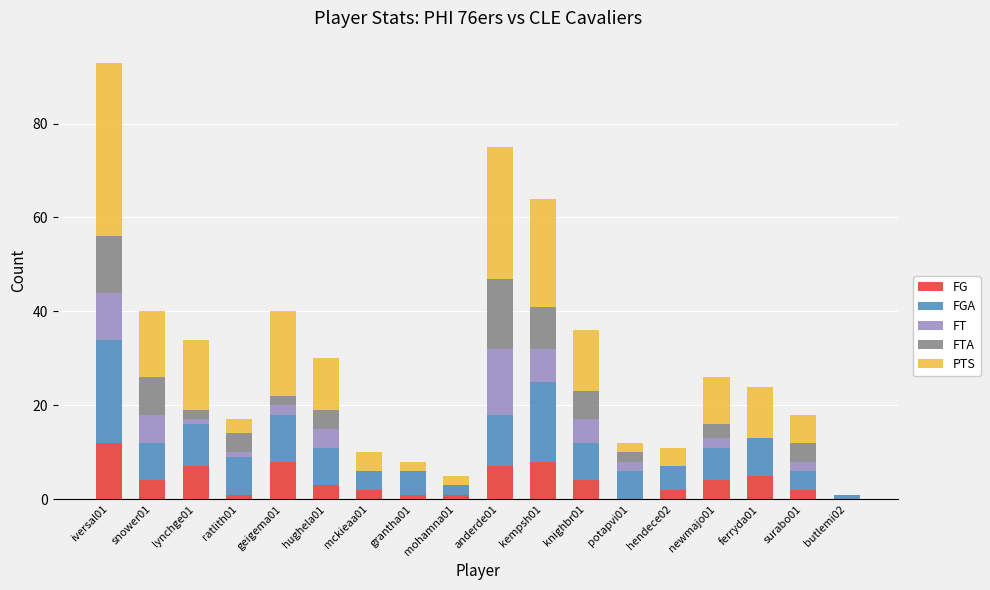

What is the difference between the FG values at newmajo01 and ferryda01?

1